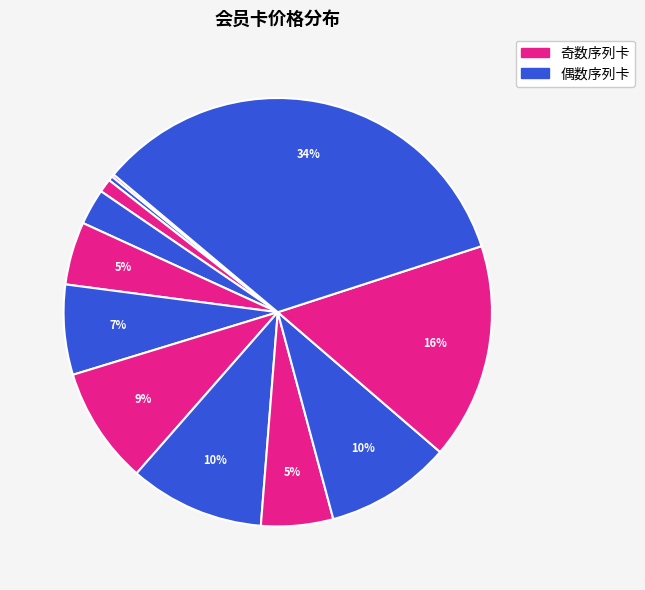

Which slice is the smallest?

体验卡1：2小时